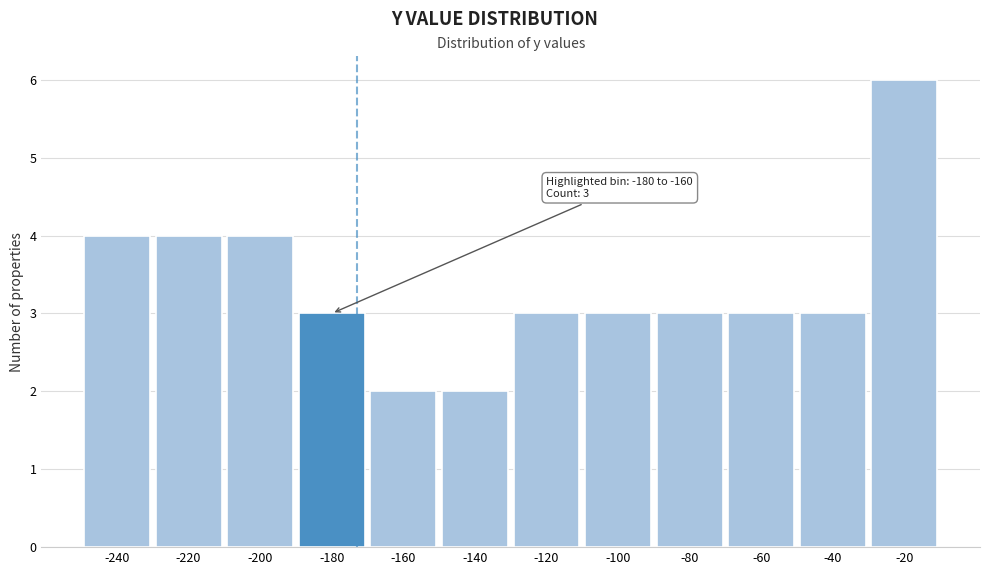

Reading right to left, what are all the values shown in this chart?

6	3	3	3	3	3	2	2	3	4	4	4